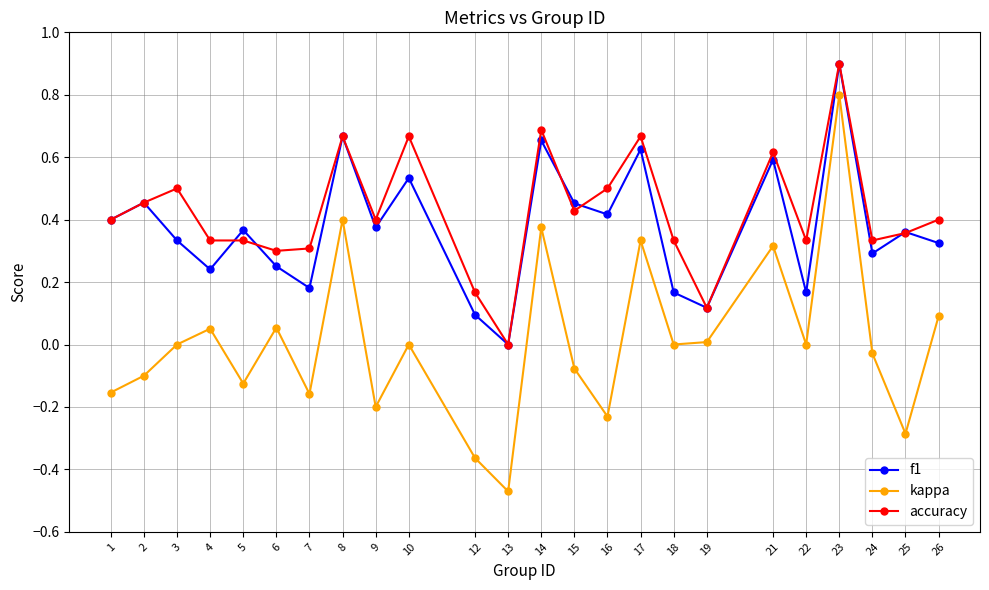

At 4, list the series in order from smallest to largest.

kappa, f1, accuracy